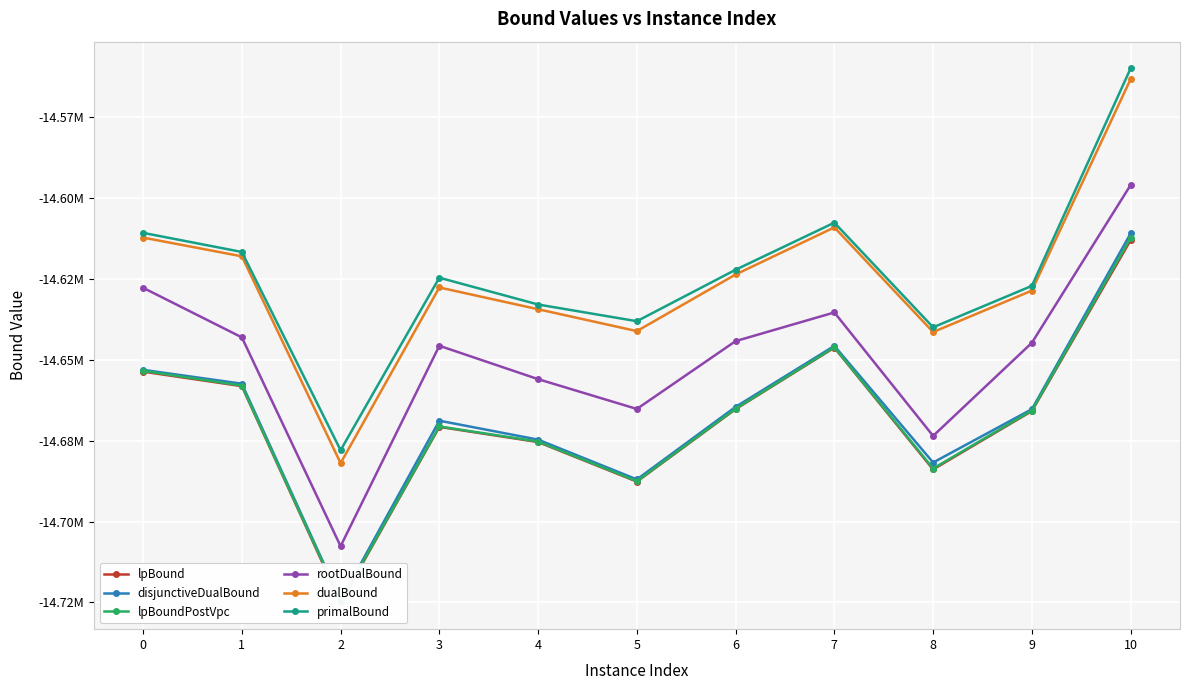

True or false: dualBound and lpBound intersect in this chart.

False